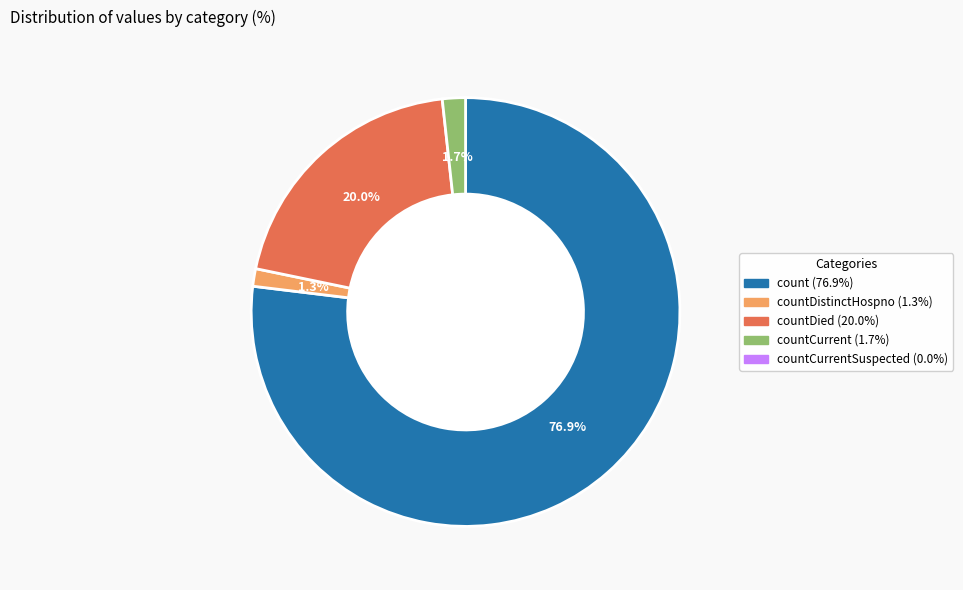

Is there any slice that represents more than half of the pie?

Yes